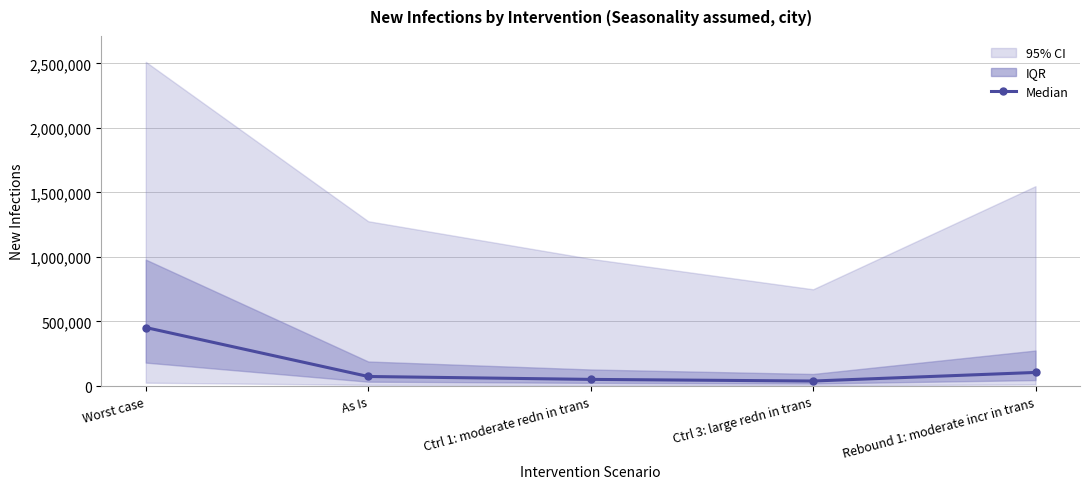

What is the label of the 2nd point from the left?

As Is